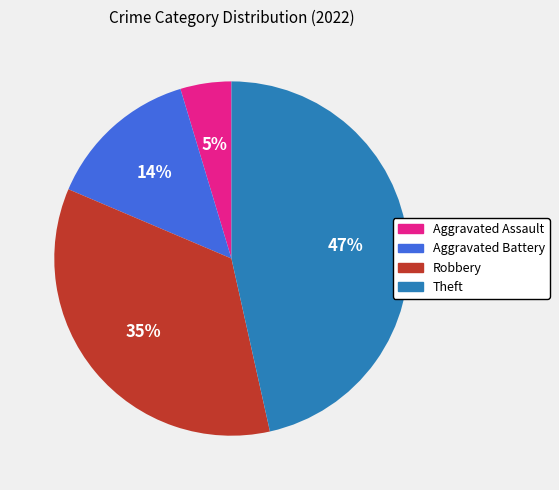

Between Aggravated Assault and Theft, which is larger?

Theft